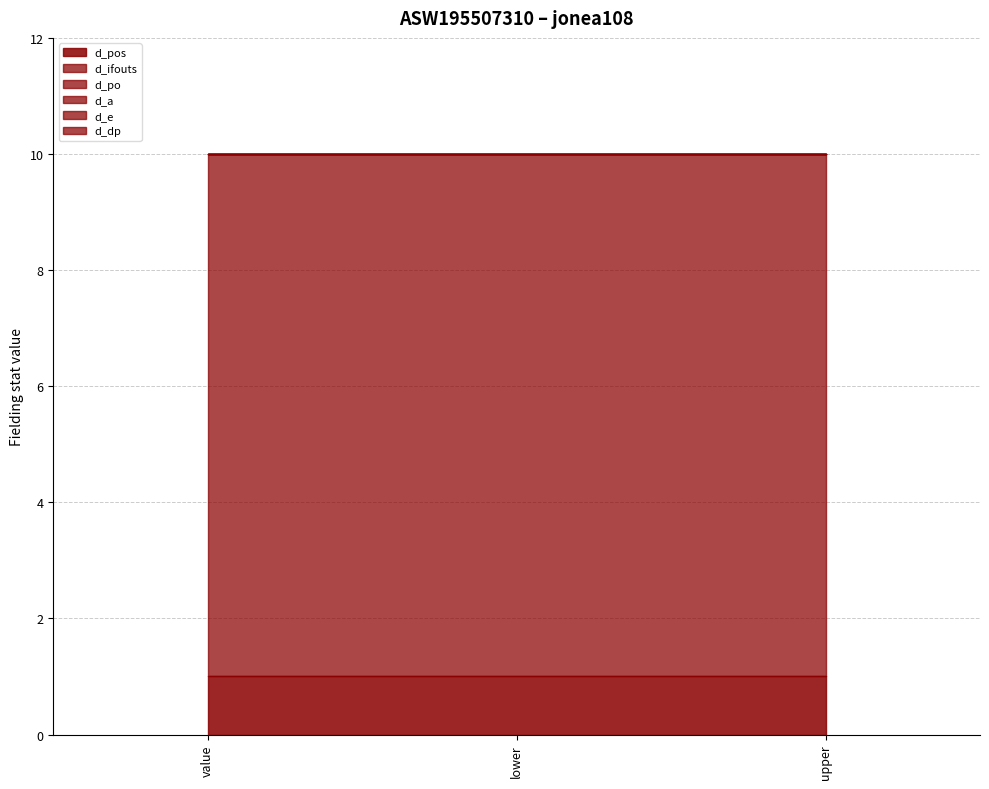

Does the chart have visible grid lines?

Yes